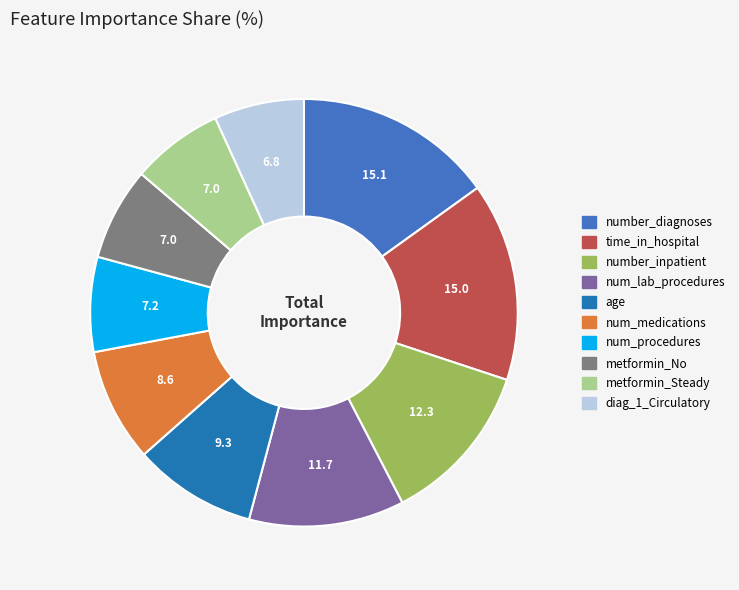

Which has a higher value, time_in_hospital or num_medications?

time_in_hospital